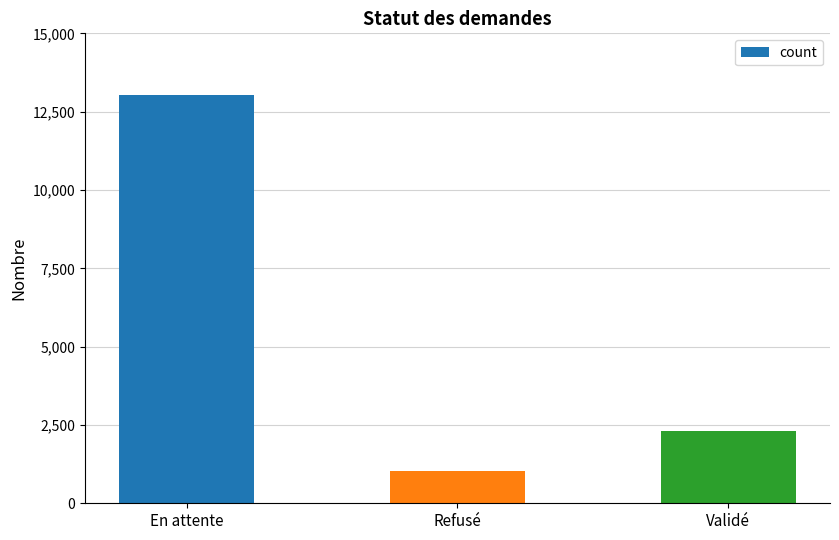

What is the difference between the values at En attente and Validé?

10729